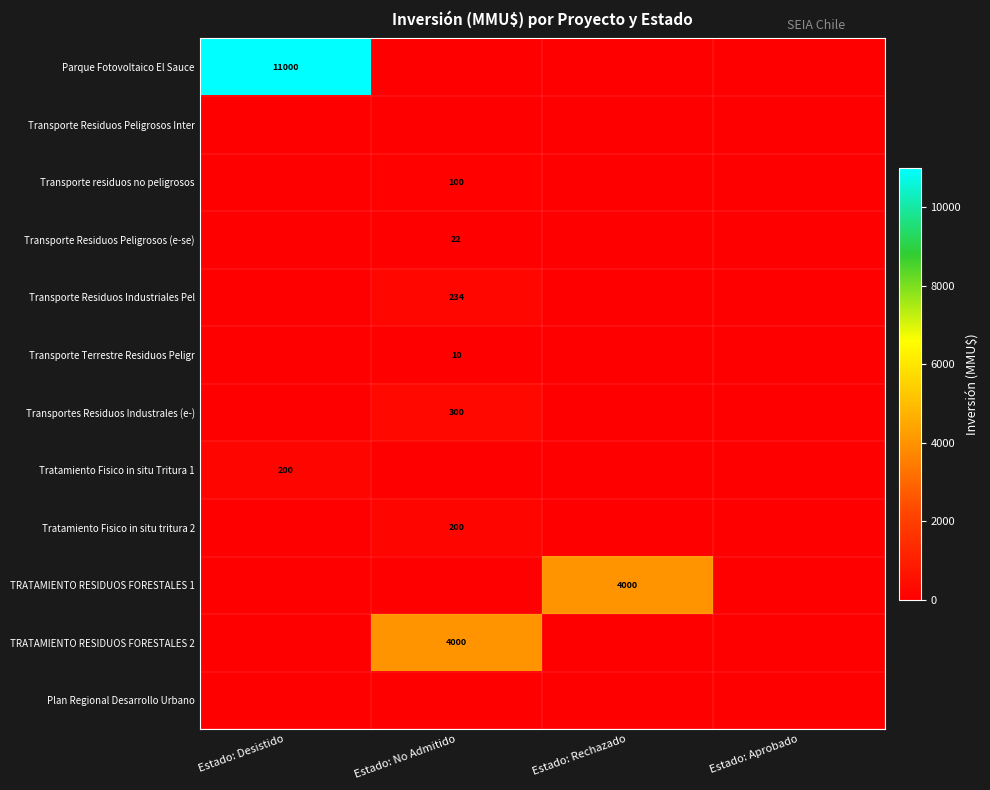

The TRATAMIENTO RESIDUOS FORESTALES 2 series shows 2312 at Estado: No Admitido. True or false?

False